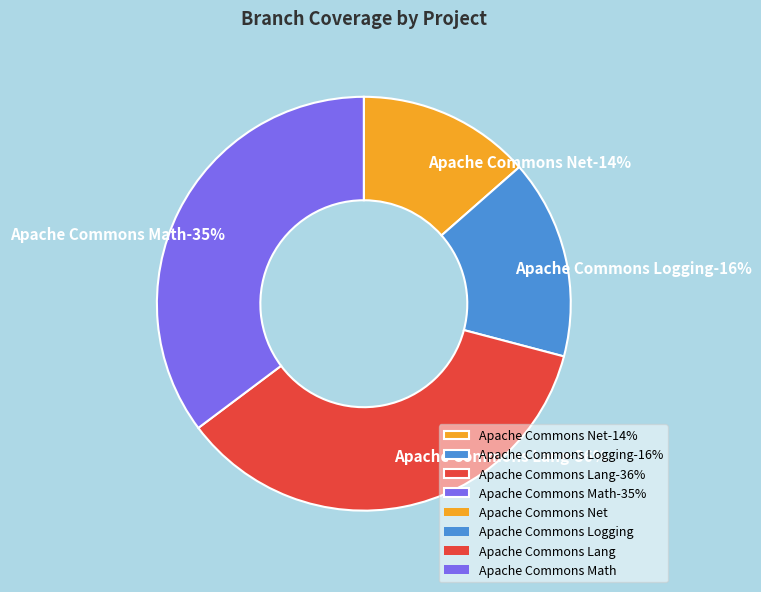

Rank the categories by value from lowest to highest.

Apache Commons Net, Apache Commons Logging, Apache Commons Math, Apache Commons Lang